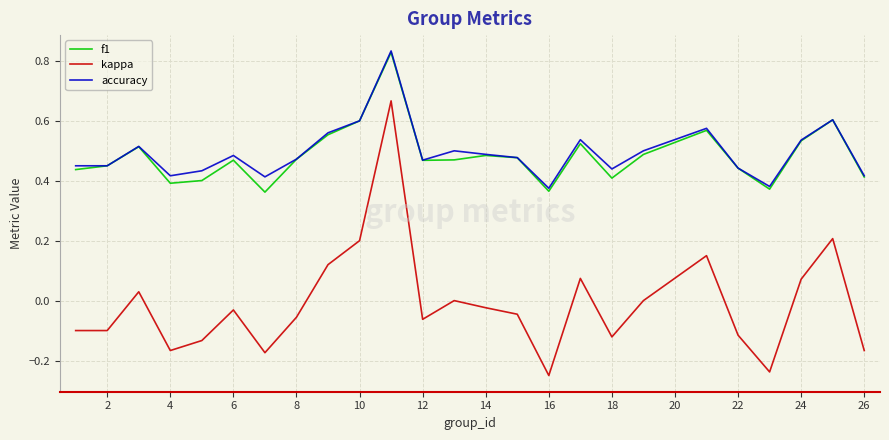

Which series has the largest range (max minus min)?

kappa